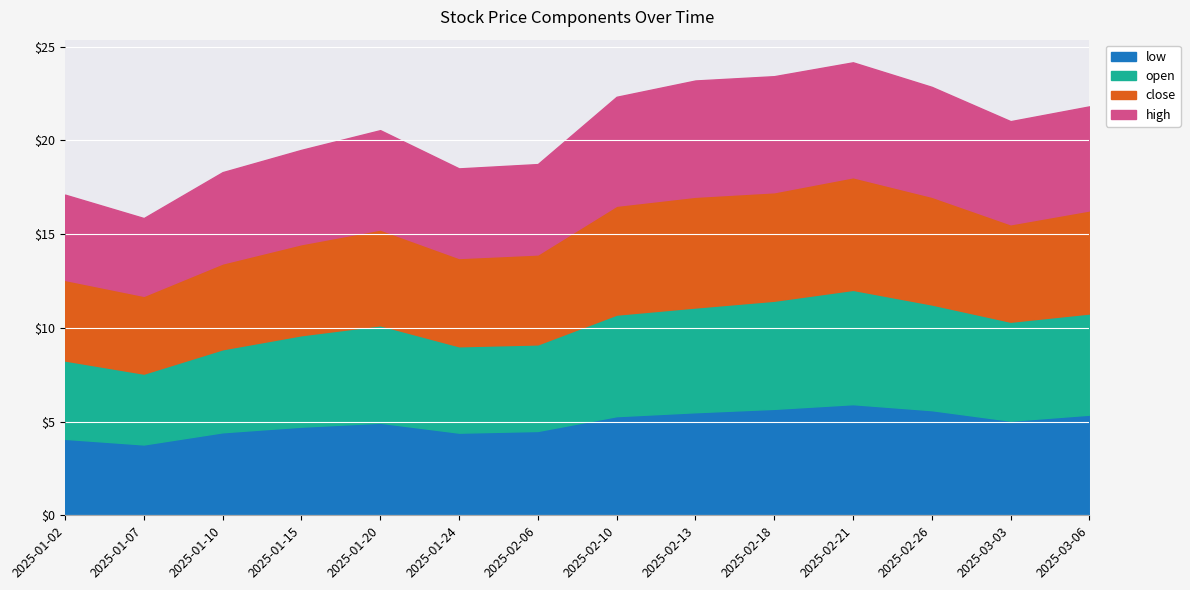

True or false: high and low intersect in this chart.

False